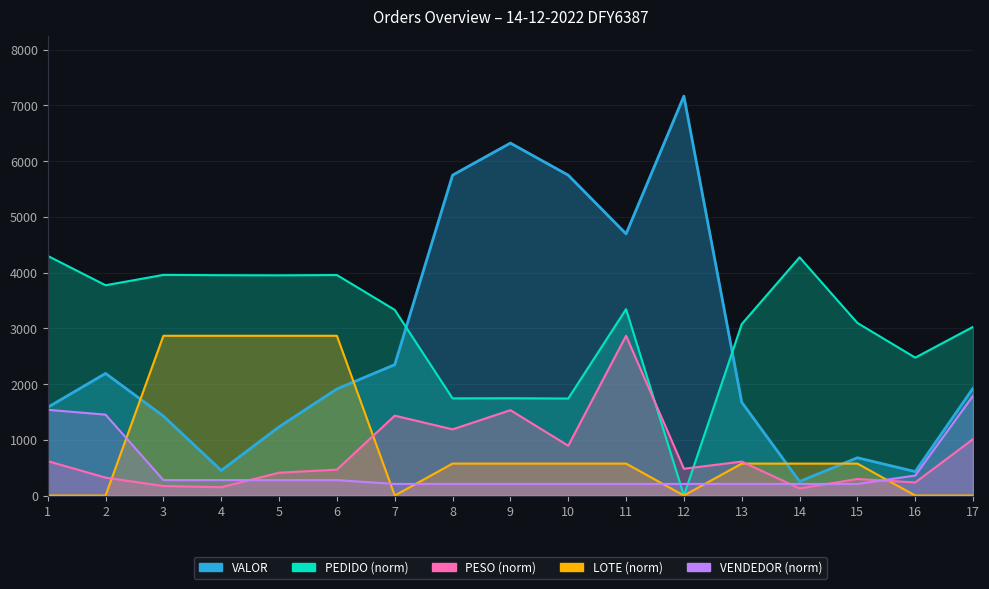

How many values in the VALOR series are below 1912?

8